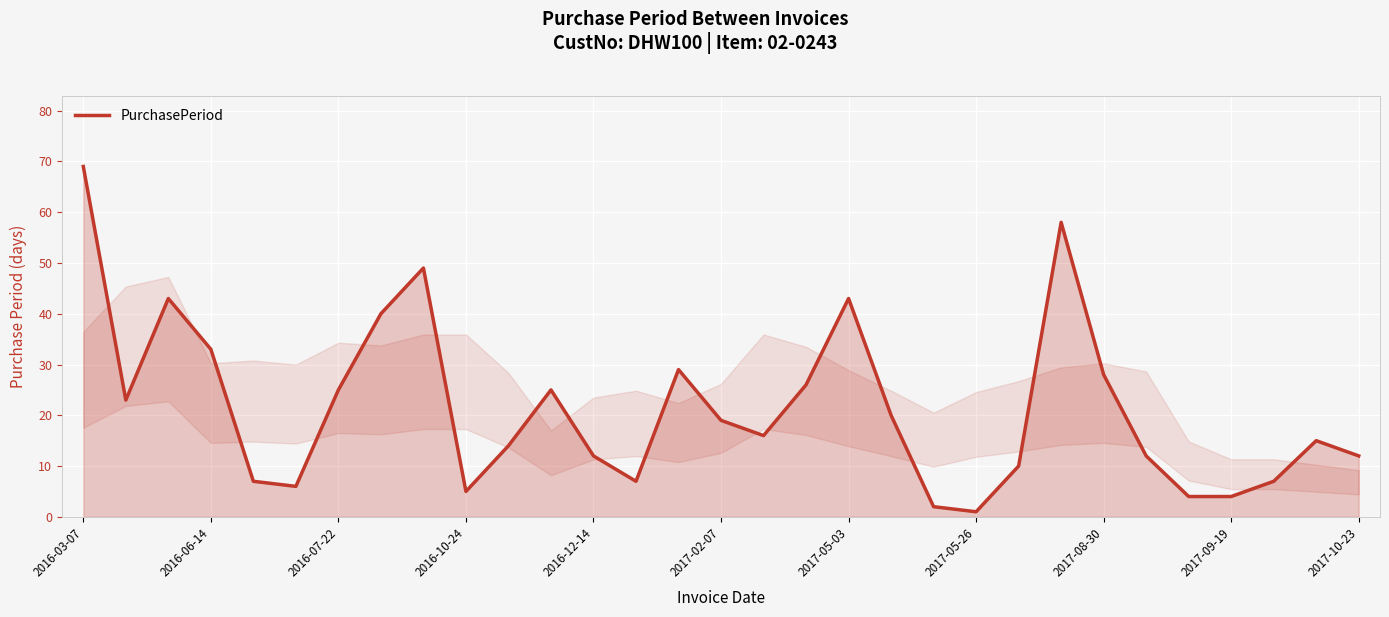

What is the difference between the maximum and minimum values?

68